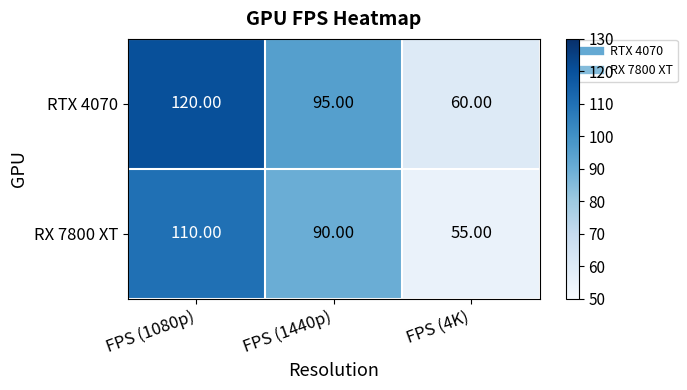

What is the difference between the maximum and minimum values in the RX 7800 XT series?

55